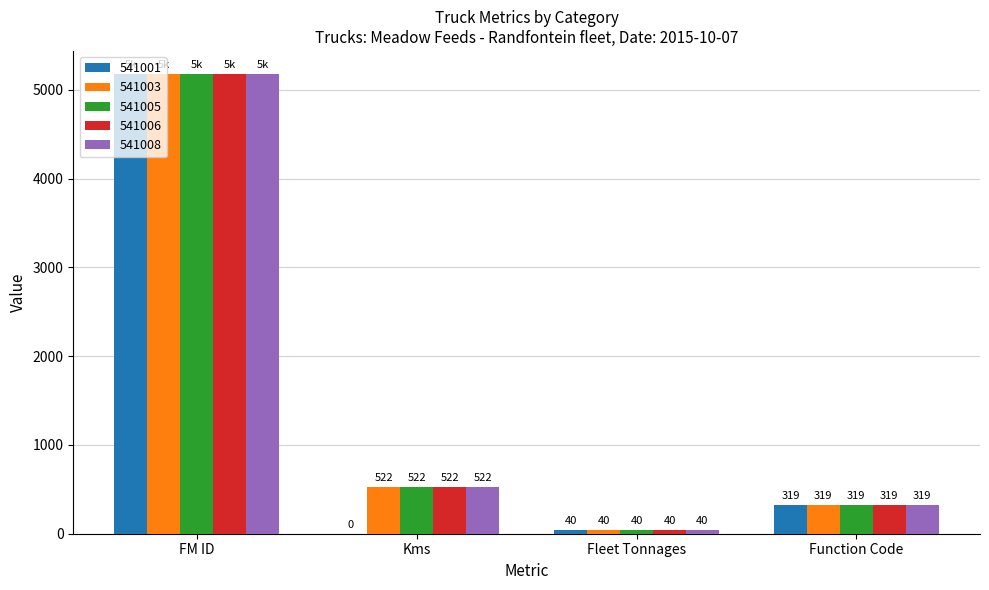

At which label is 541006 closest to 2609?

Kms